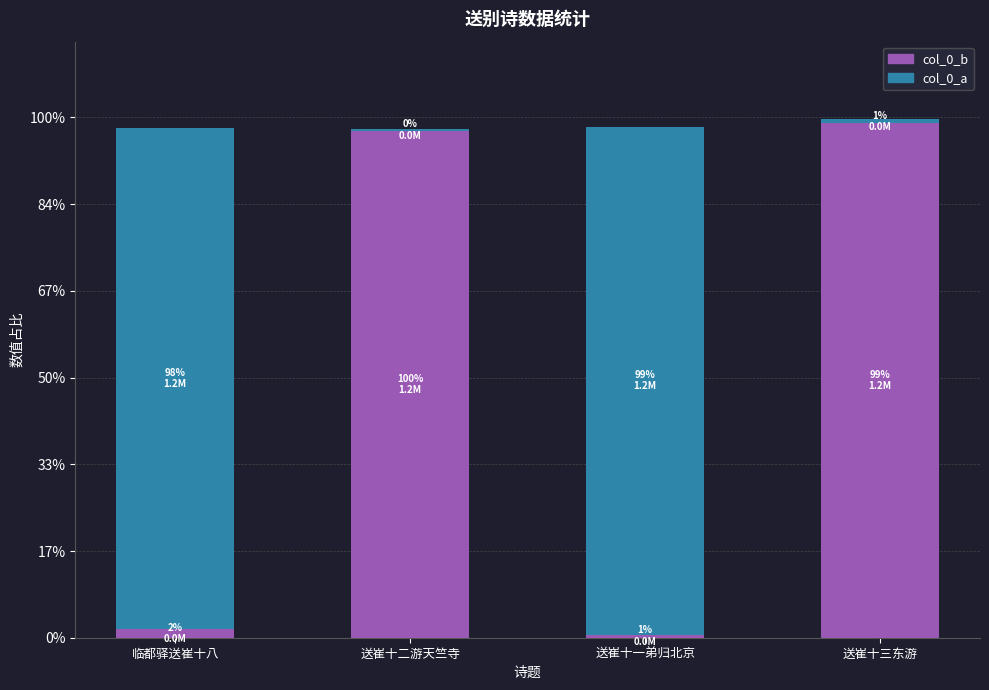

List the series in order of their overall mean, highest first.

col_0_b, col_0_a